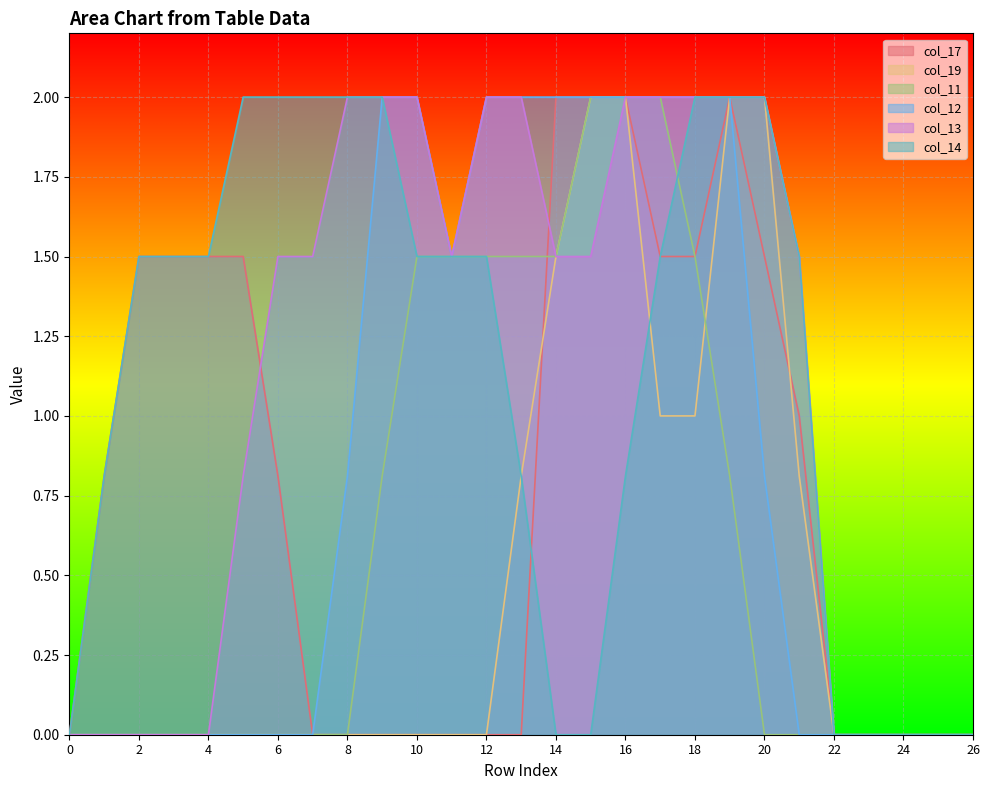

Between 6 and 20, which series saw the biggest shift?

col_19